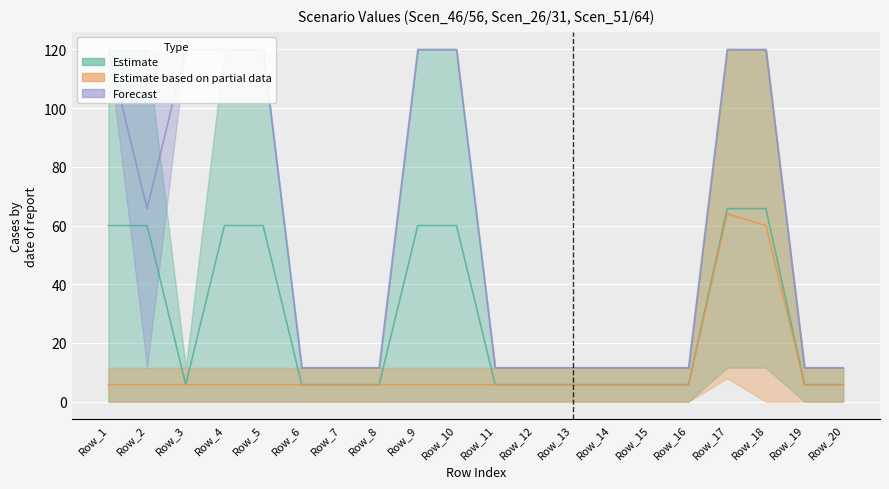

At which label does Scen_64 reach its peak?

Row_1